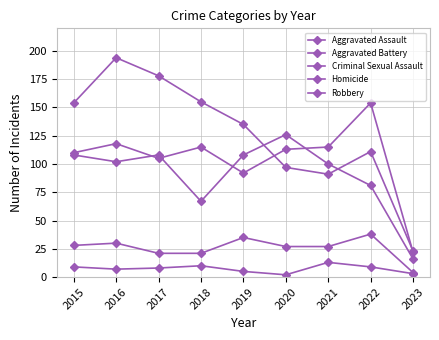

How many lines are shown in the chart?

5